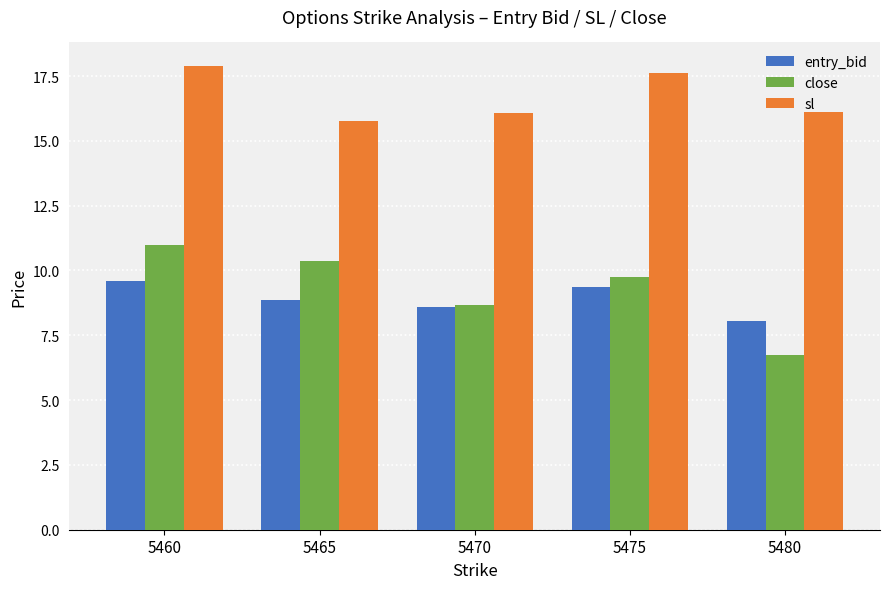

How many distinct data groups are displayed?

3